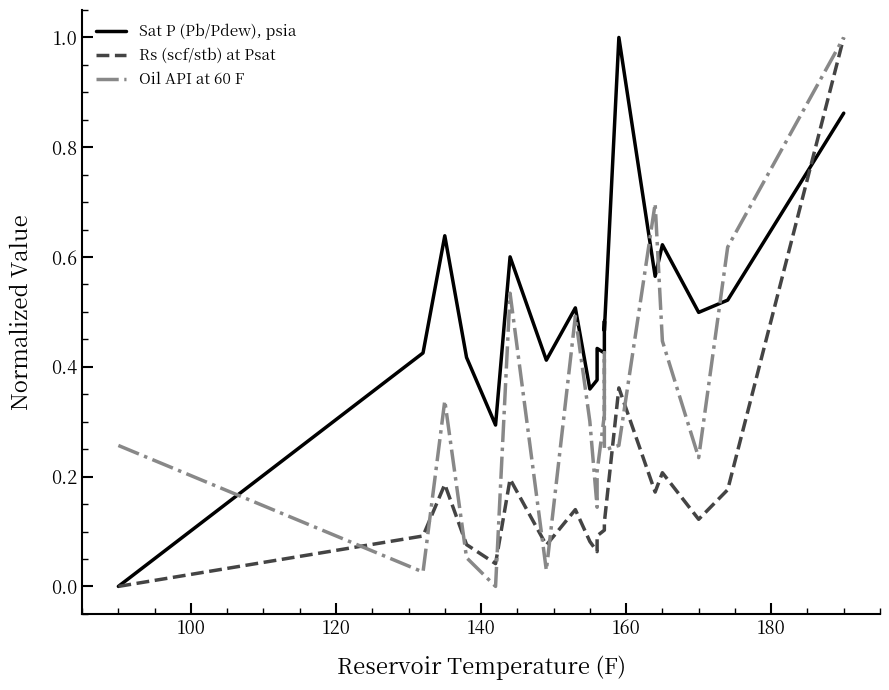

List the series in order of their overall mean, lowest first.

Rs (scf/stb) at Psat, Oil API at 60 F, Sat P (Pb/Pdew), psia